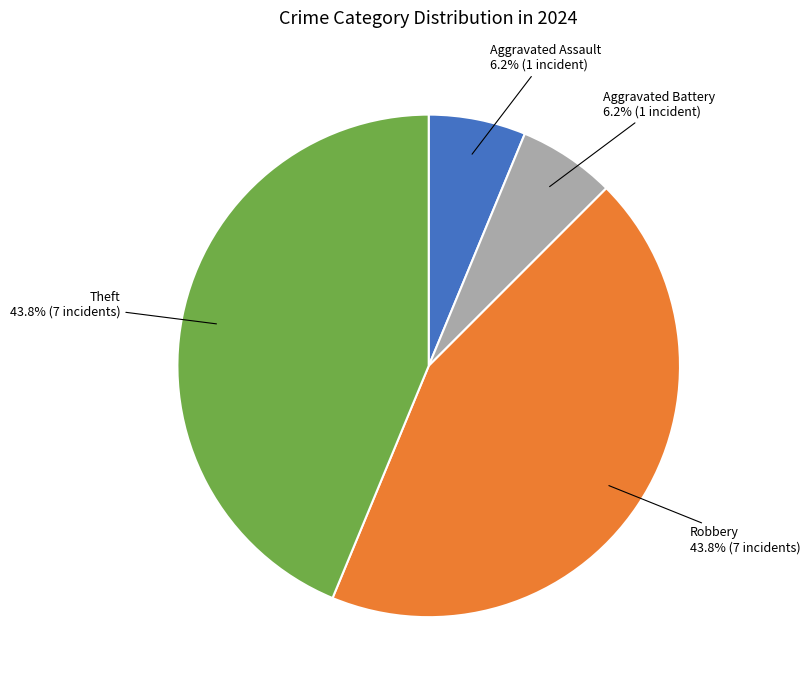

How many slices are in this pie chart?

4